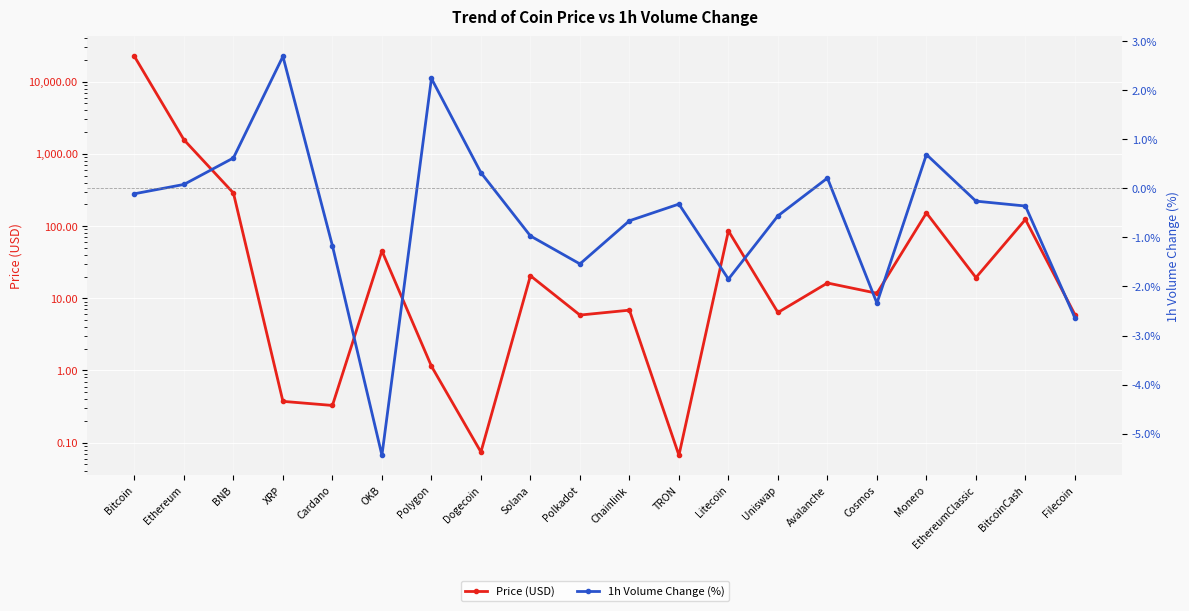

At which category does Price (USD) reach its first local valley?

Cardano